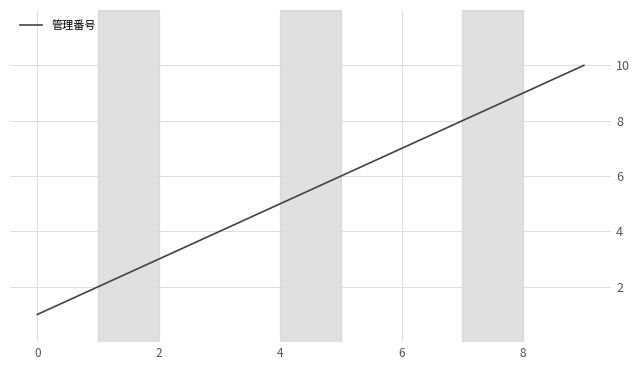

What is the difference between the maximum and minimum values?

9